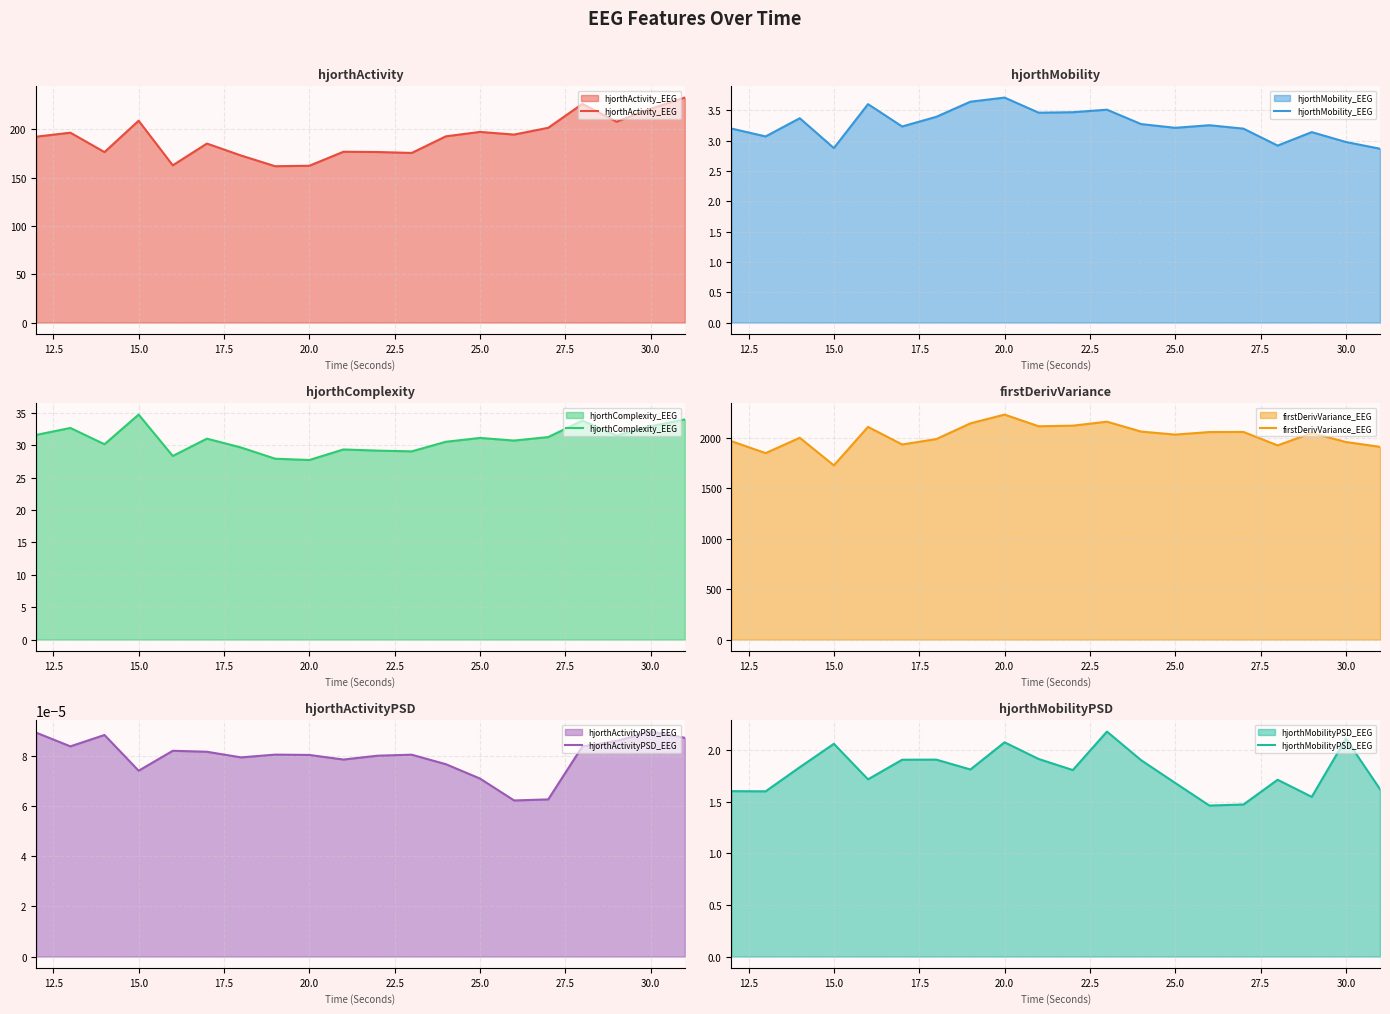

Which series has the largest total across all categories?

firstDerivVariance_EEG